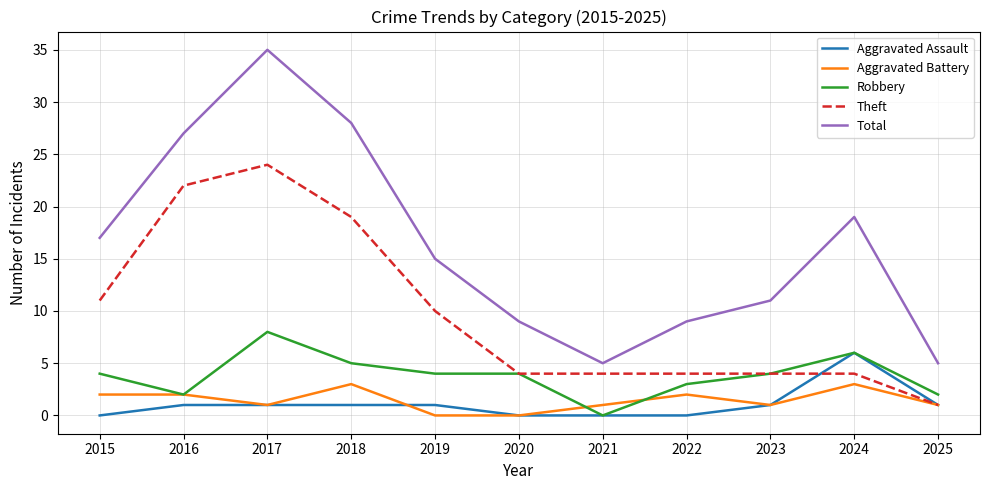

Is the value of Theft at 2023 greater than the value of Aggravated Battery at 2020?

Yes